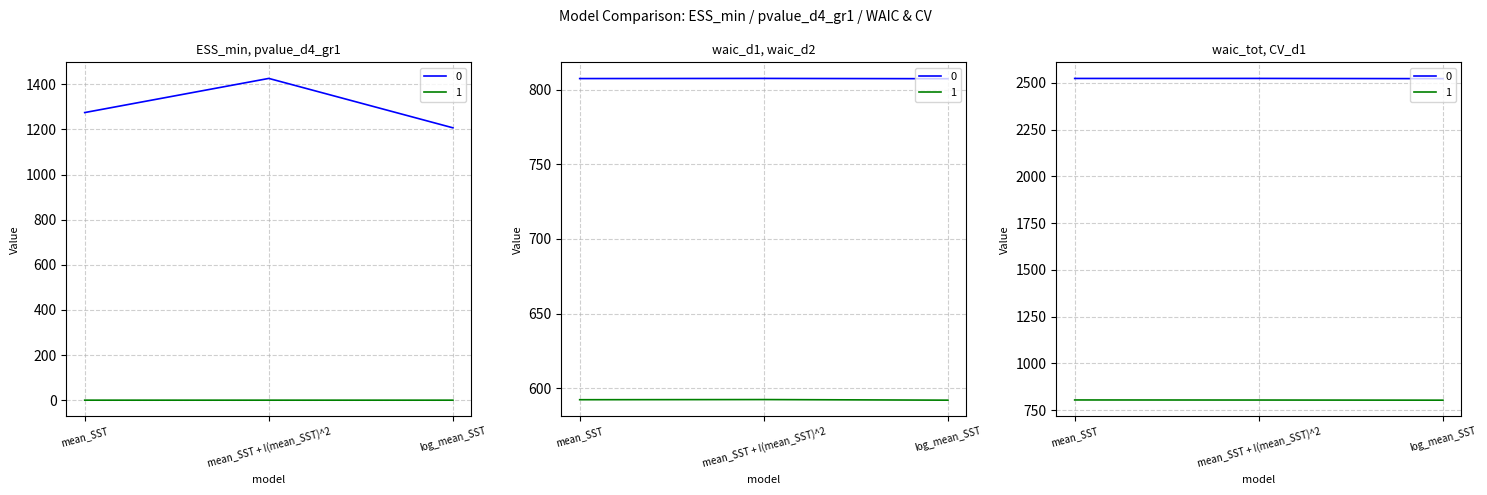

Which label corresponds to the largest value in the chart?

mean_SST + I(mean_SST)^2